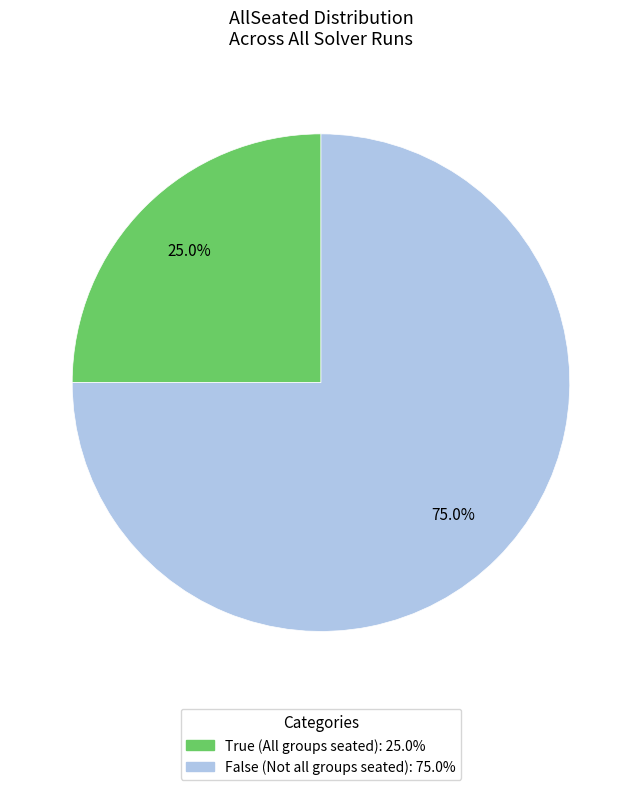

How many segments does this pie chart have?

2